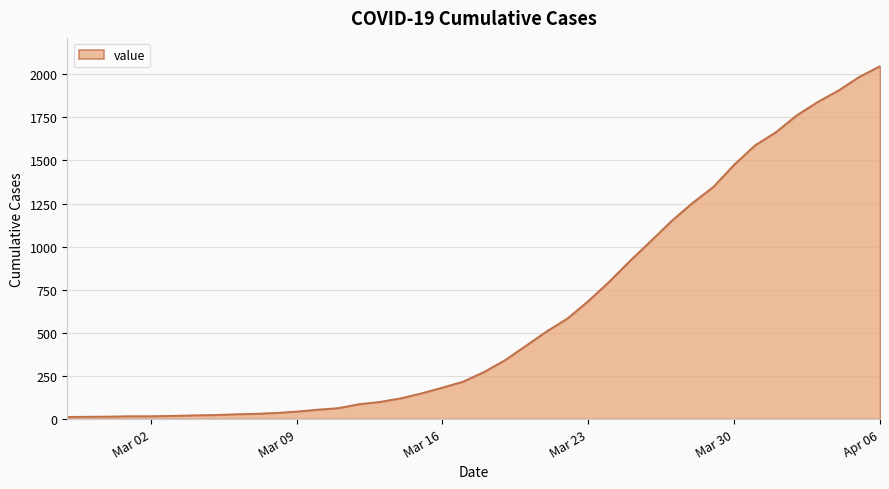

How many lines are shown in the chart?

1